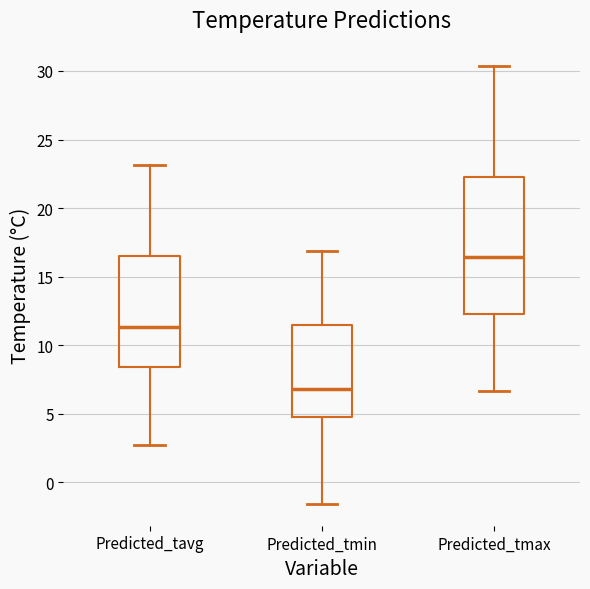

Which box has the highest median line?

Predicted_tmax